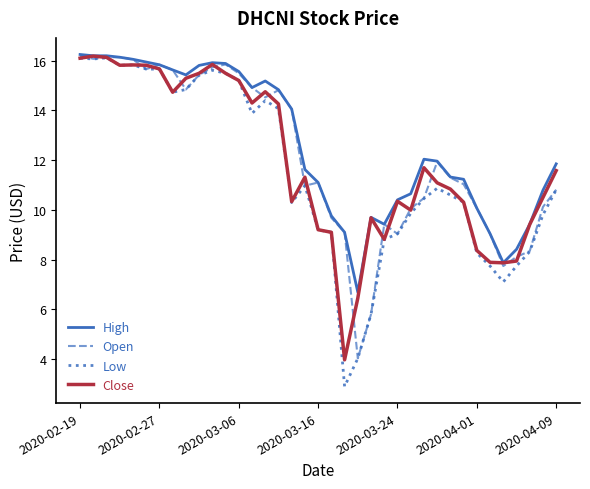

Is this an area chart (filled region under the line)?

No